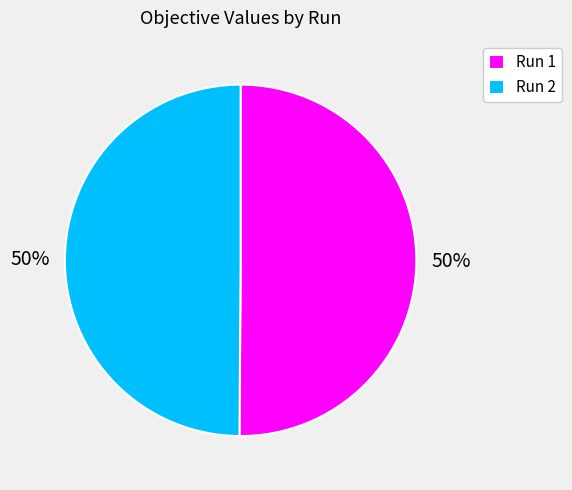

To the nearest percent, what portion does Run 1 represent?

50%